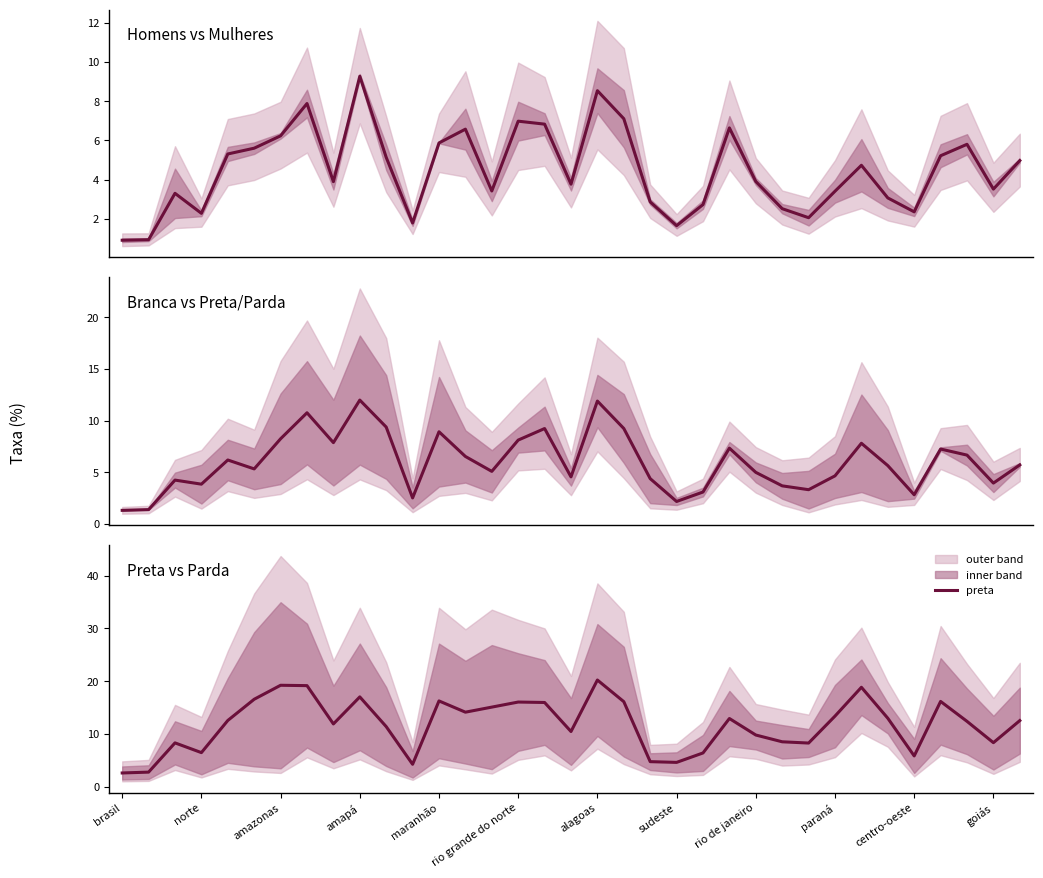

What is the maximum value for preta?

20.2